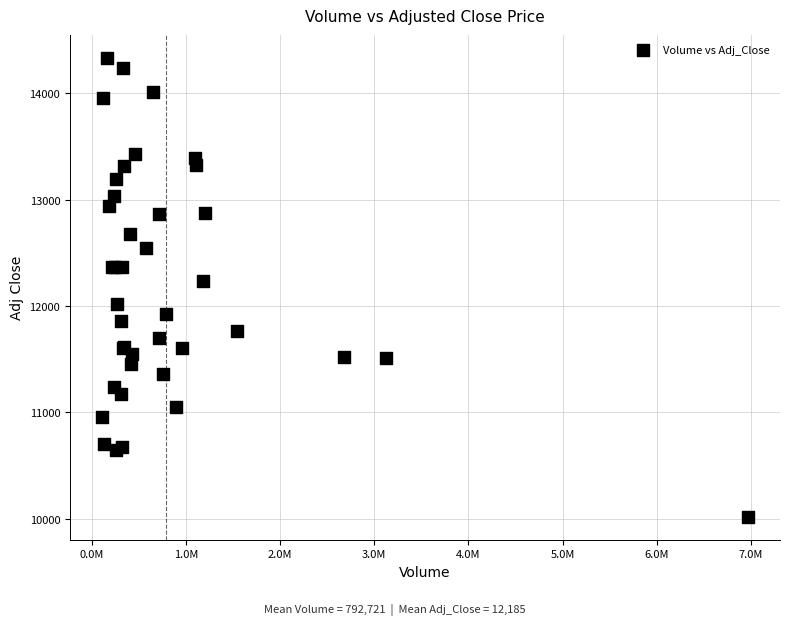

What Y value in the scatter plot is closest to 12175?

12237